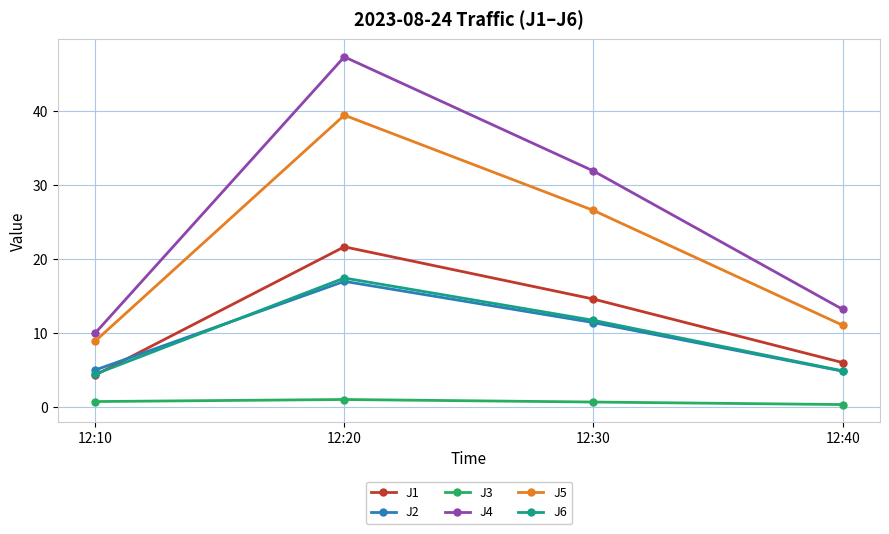

True or false: J5 and J4 cross at least once.

False